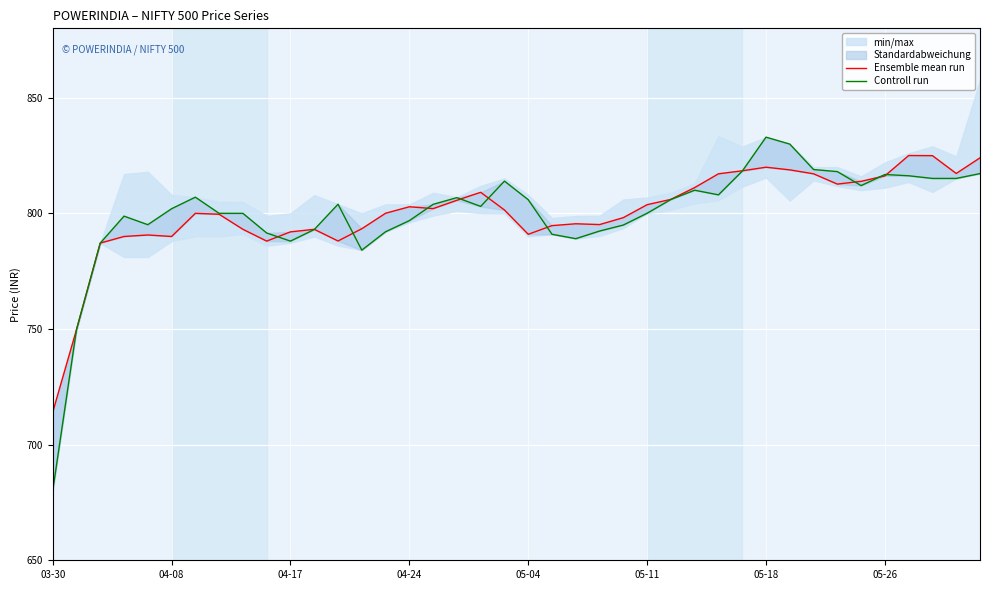

How many values in the Controll run series exceed 803?

20